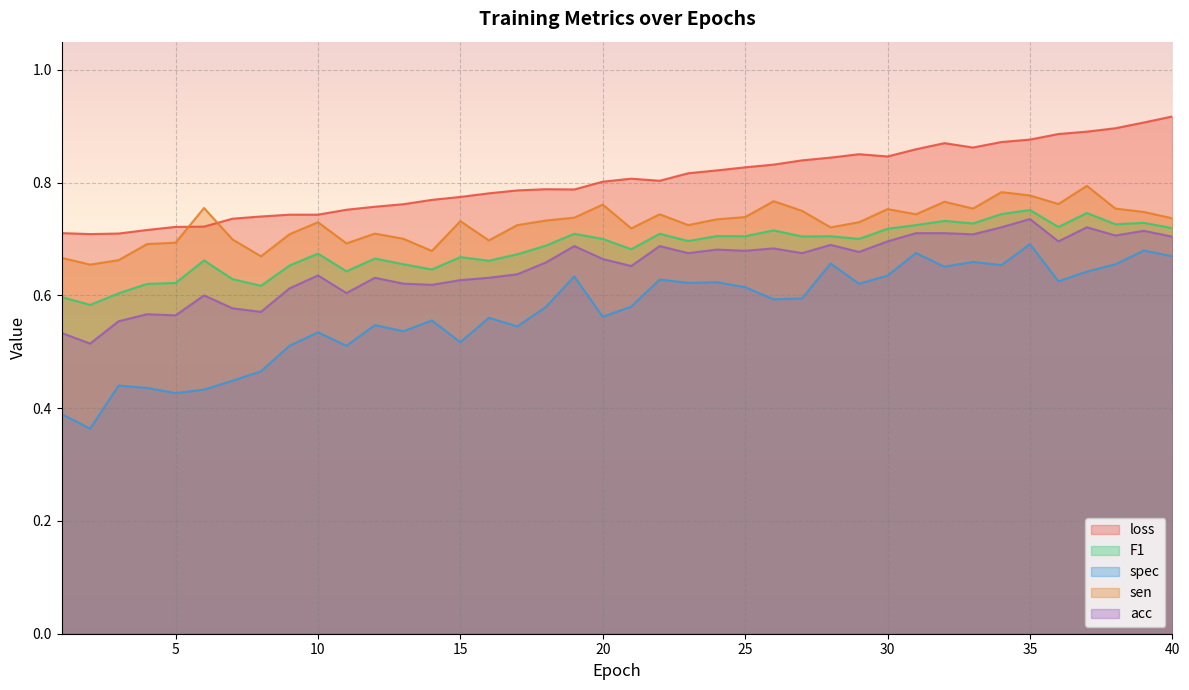

True or false: spec and loss cross at least once.

False